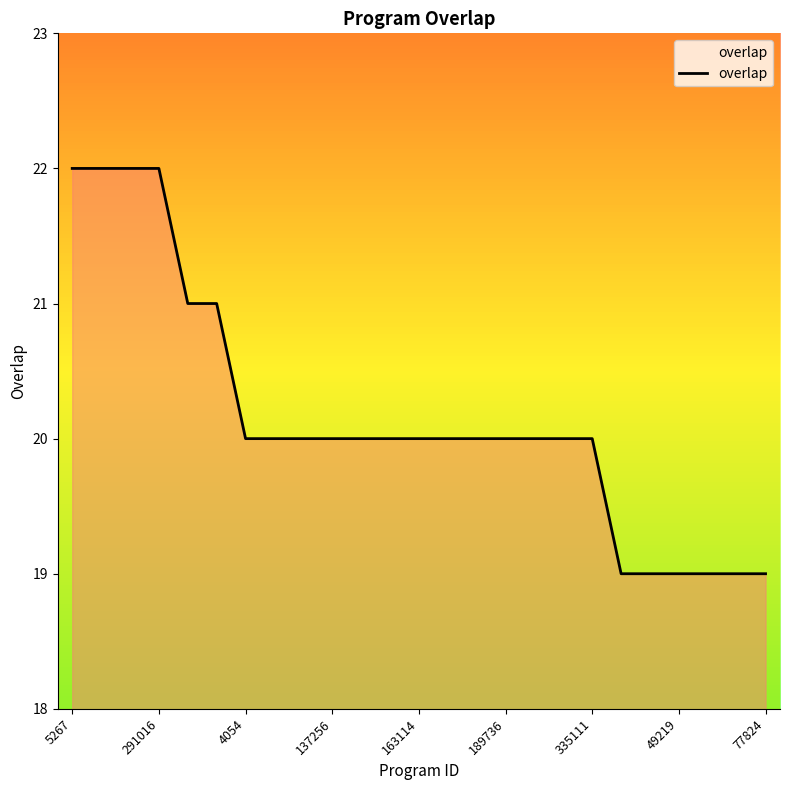

Reading left to right, transcribe all the data shown in this chart.

22	22	22	22	21	21	20	20	20	20	20	20	20	20	20	20	20	20	20	19	19	19	19	19	19